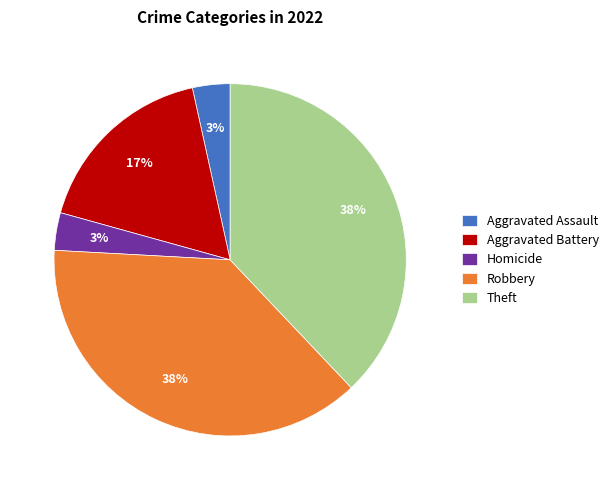

To the nearest percent, what is the difference between the Robbery and Aggravated Battery slice percentages?

21%